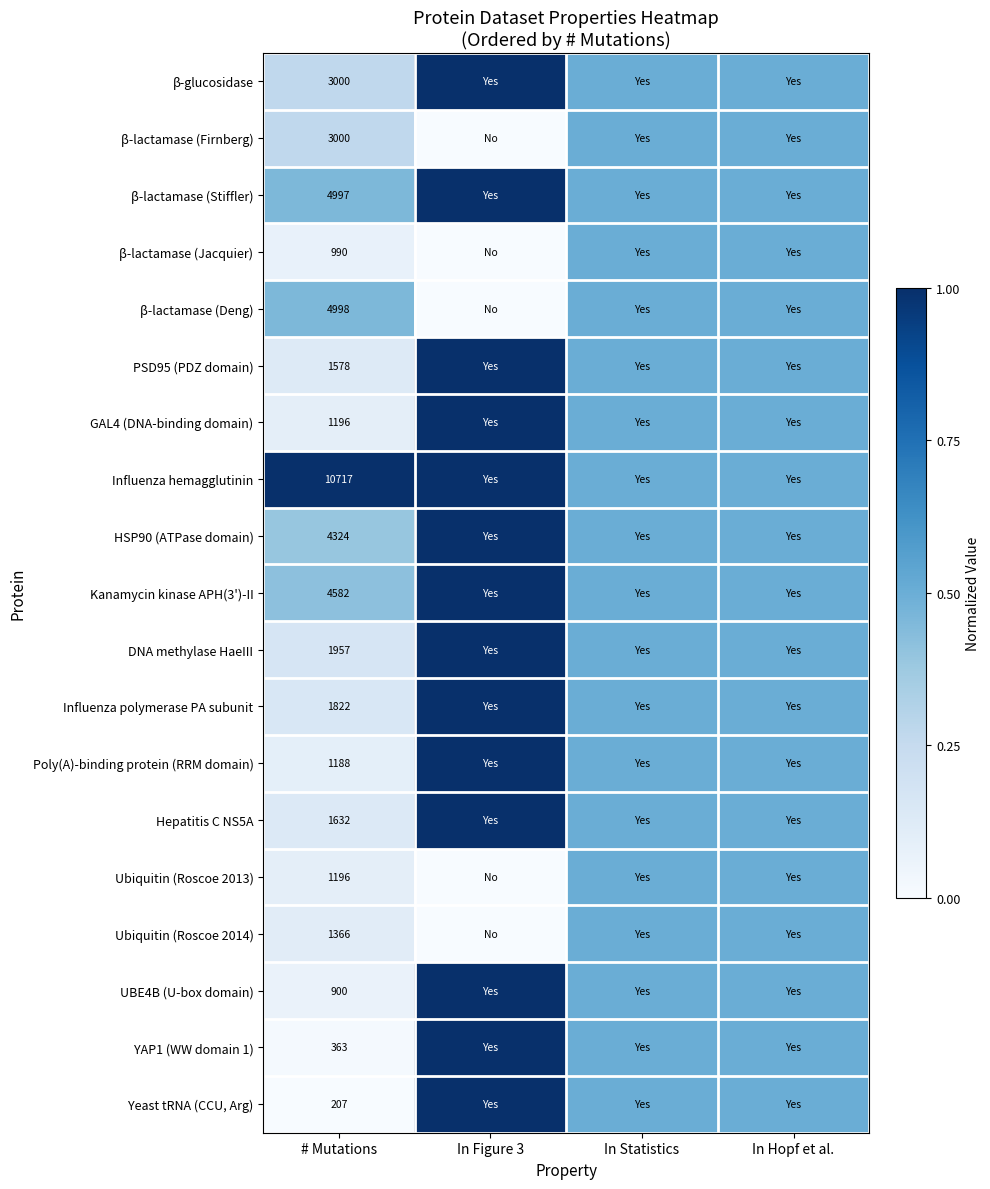

Is the value of β-lactamase (Stiffler) at # Mutations greater than the value of β-lactamase (Jacquier) at # Mutations?

Yes